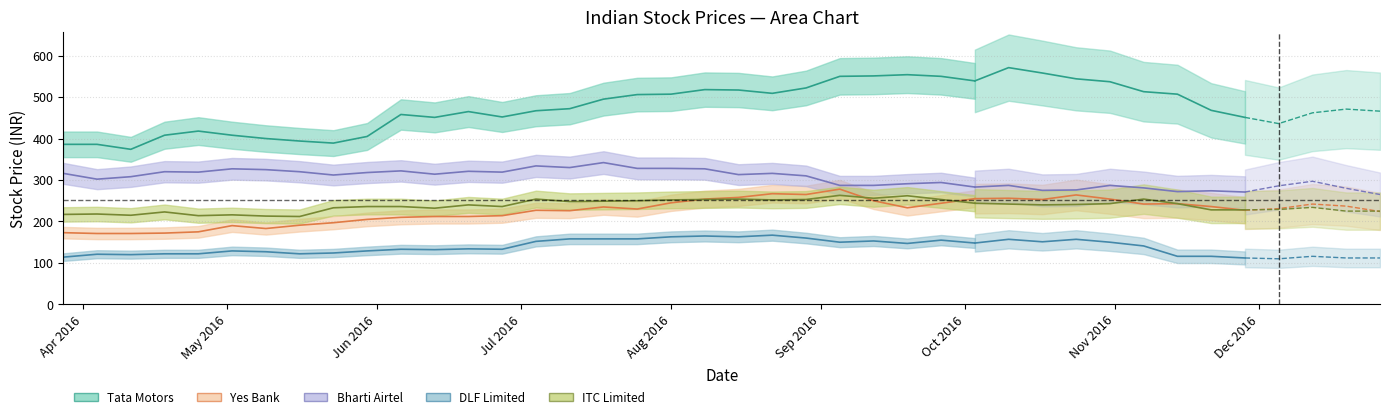

True or false: ITC Limited and DLF Limited cross at least once.

False